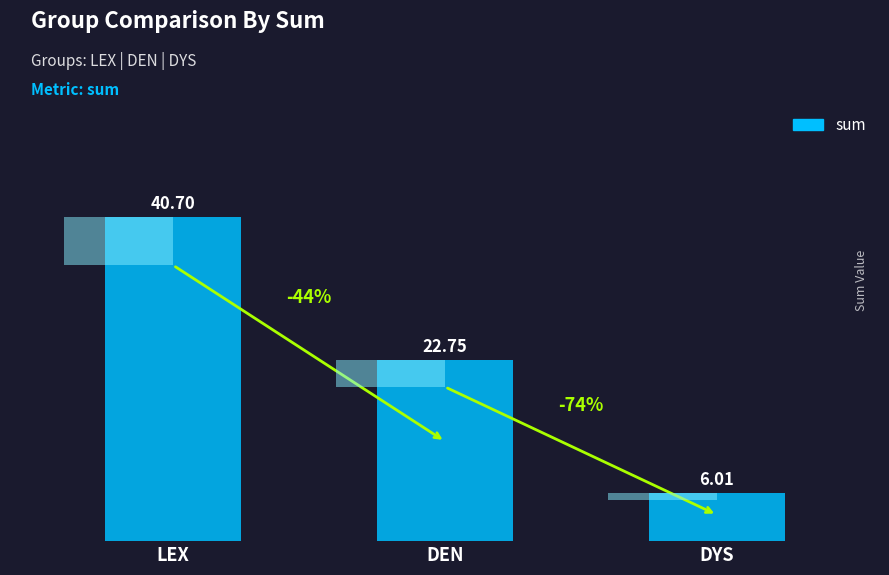

What is the sum of all values?

69.5